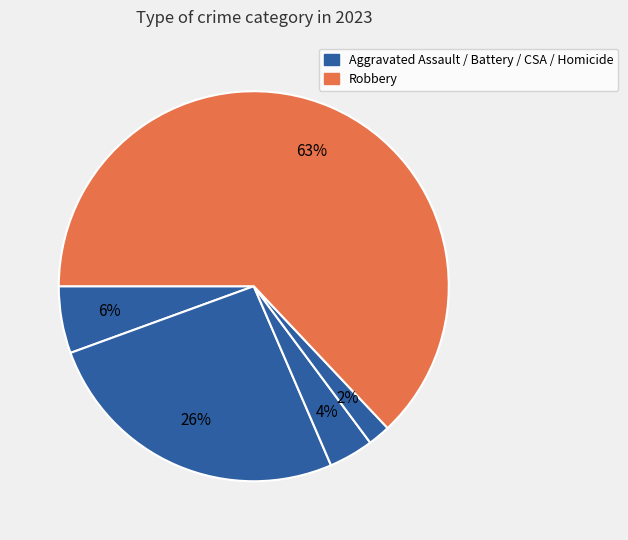

How many segments does this pie chart have?

5